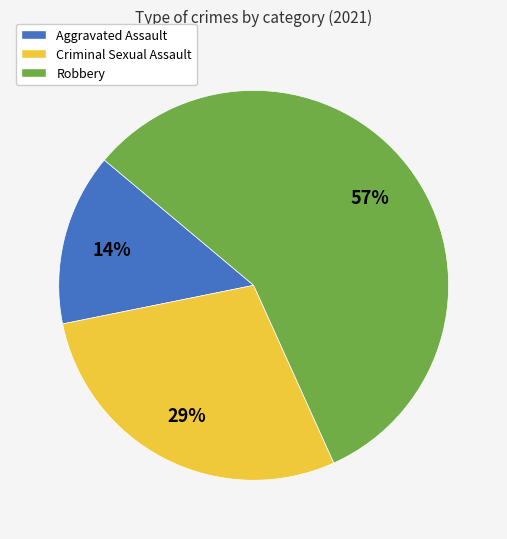

Count the number of slices in the pie.

3